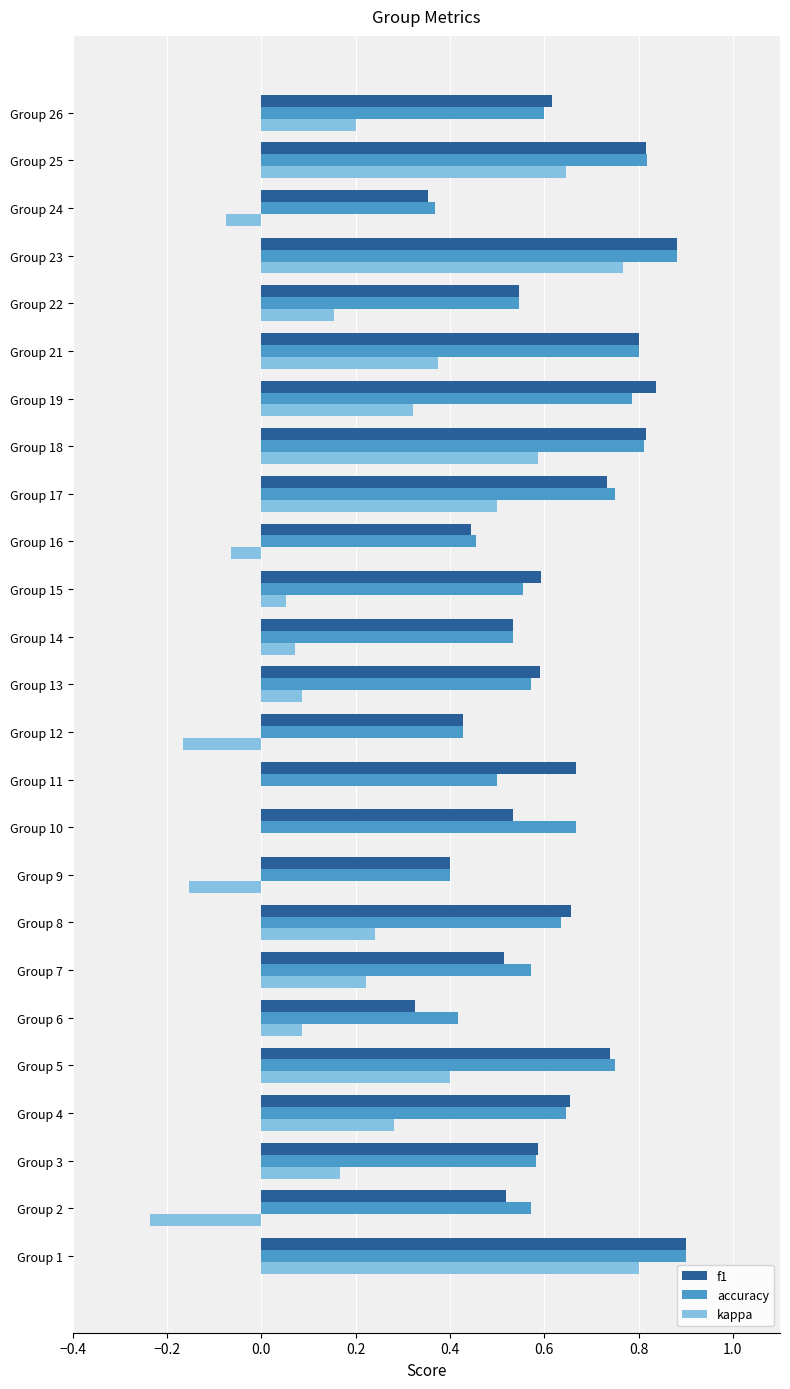

Is the value of kappa at Group 18 greater than the value of accuracy at Group 23?

No